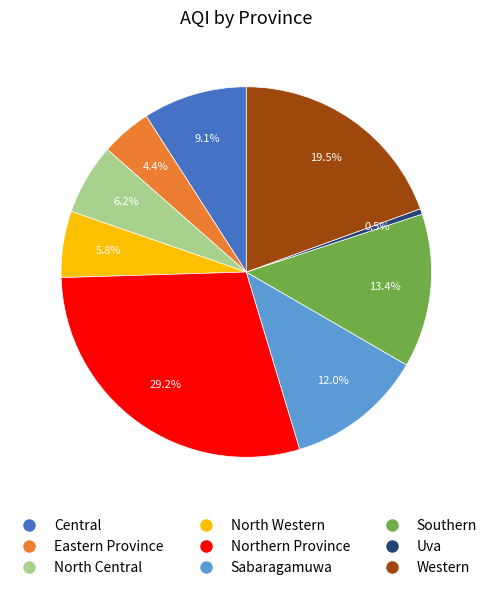

True or false: North Central accounts for 6% of the total.

True